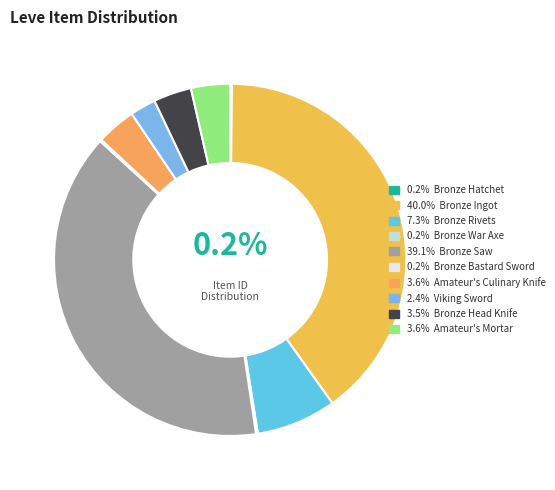

Count the number of slices in the pie.

10